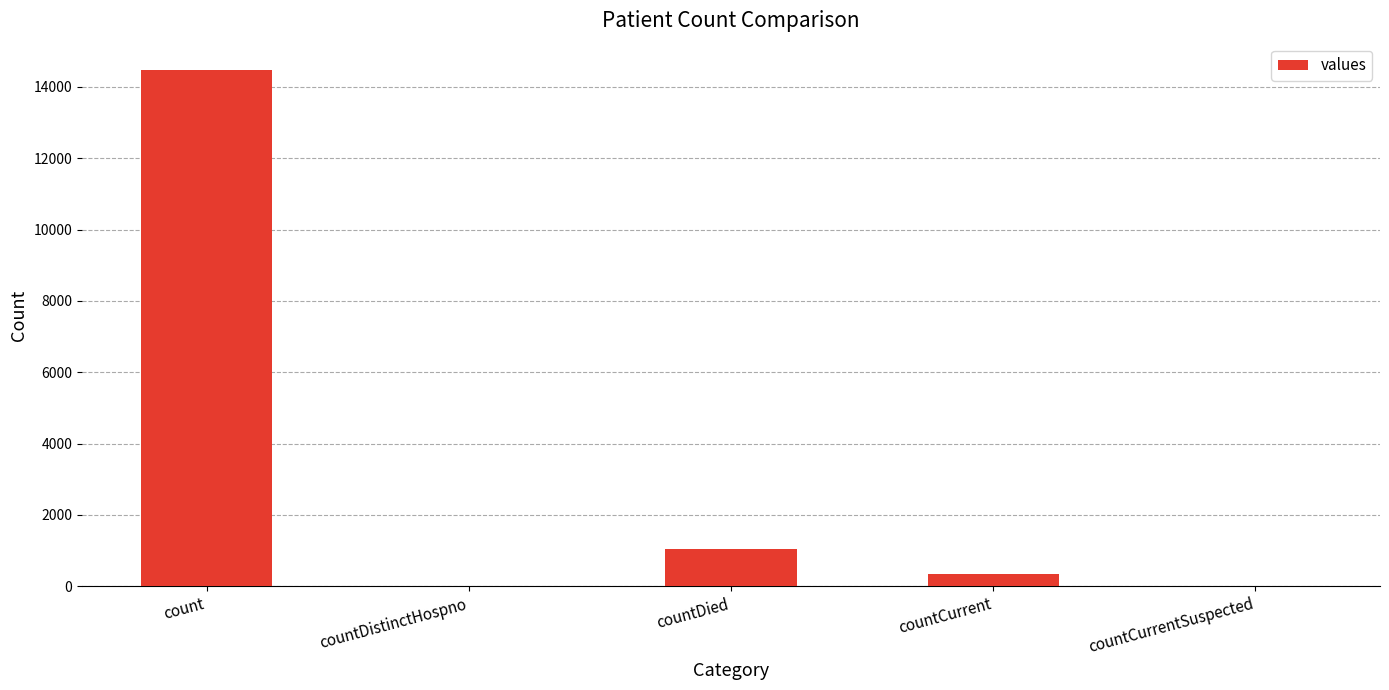

What is the average value?

3173